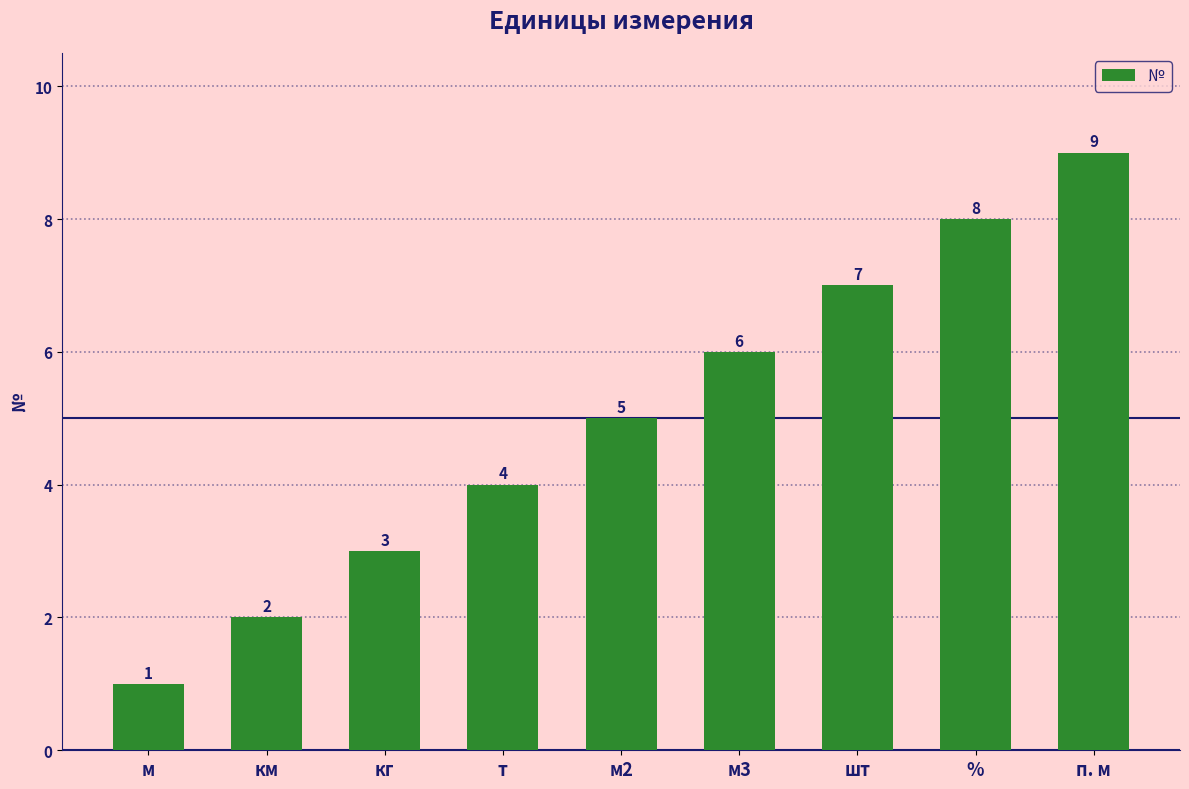

What is the difference between the maximum and minimum values?

8